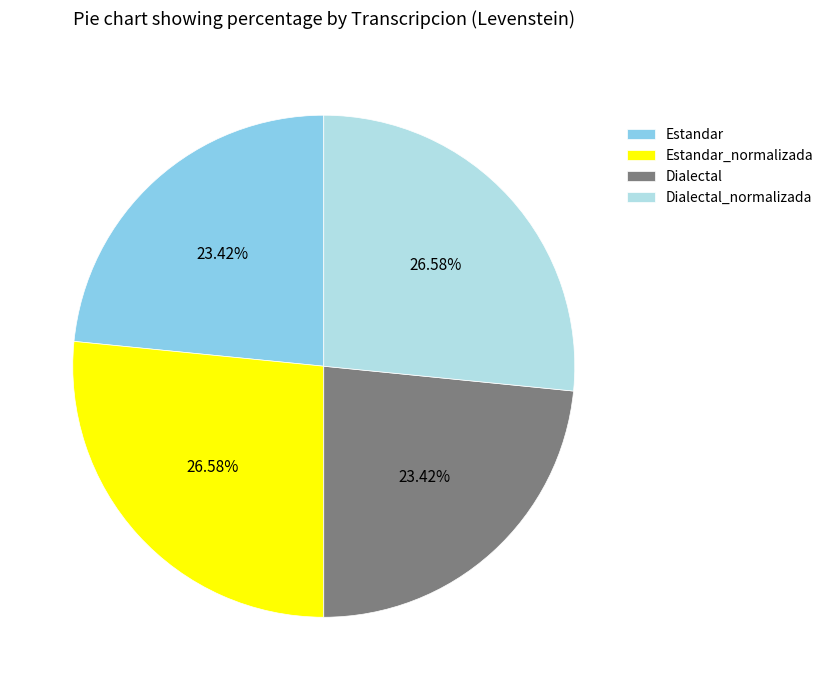

To the nearest percent, what is the average slice percentage?

25%